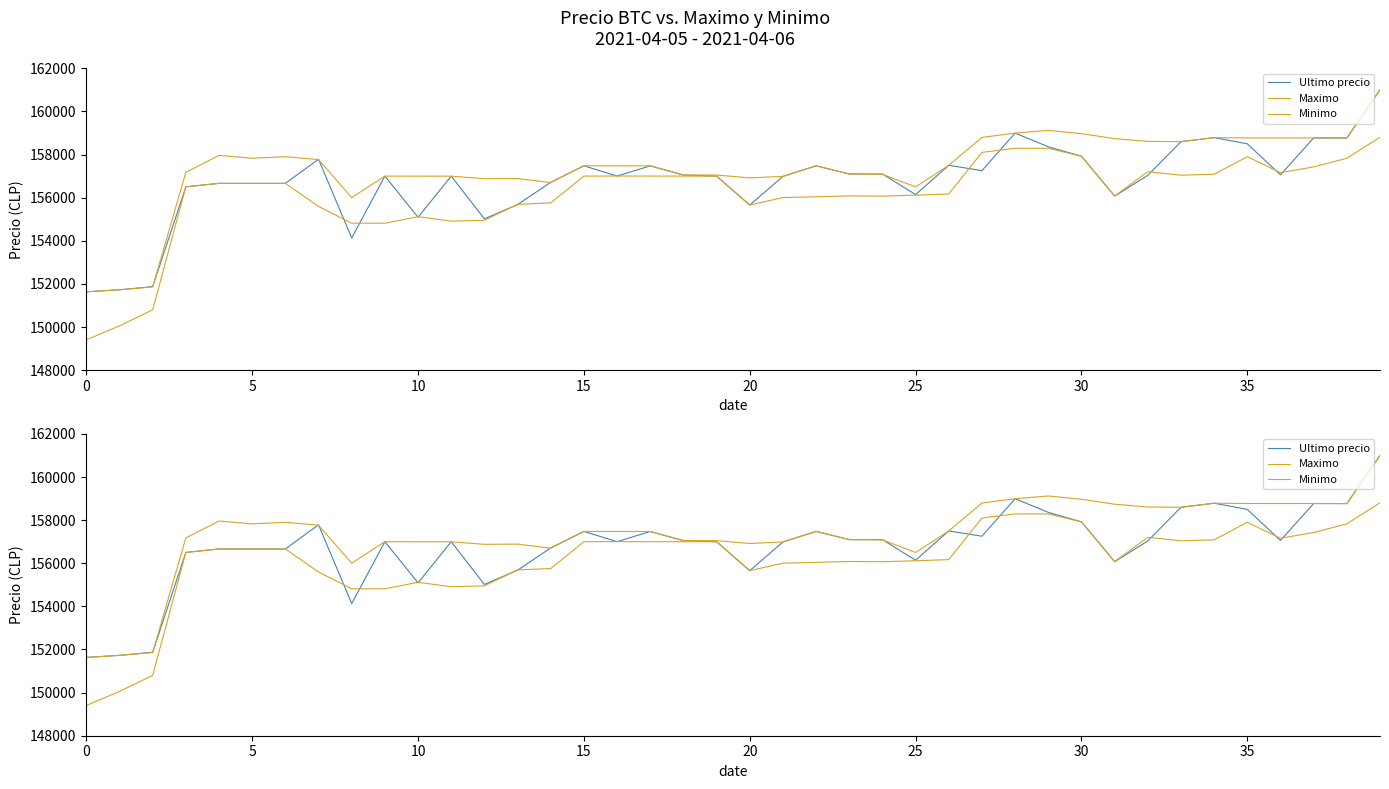

What is the label of the 26th point from the left?

25